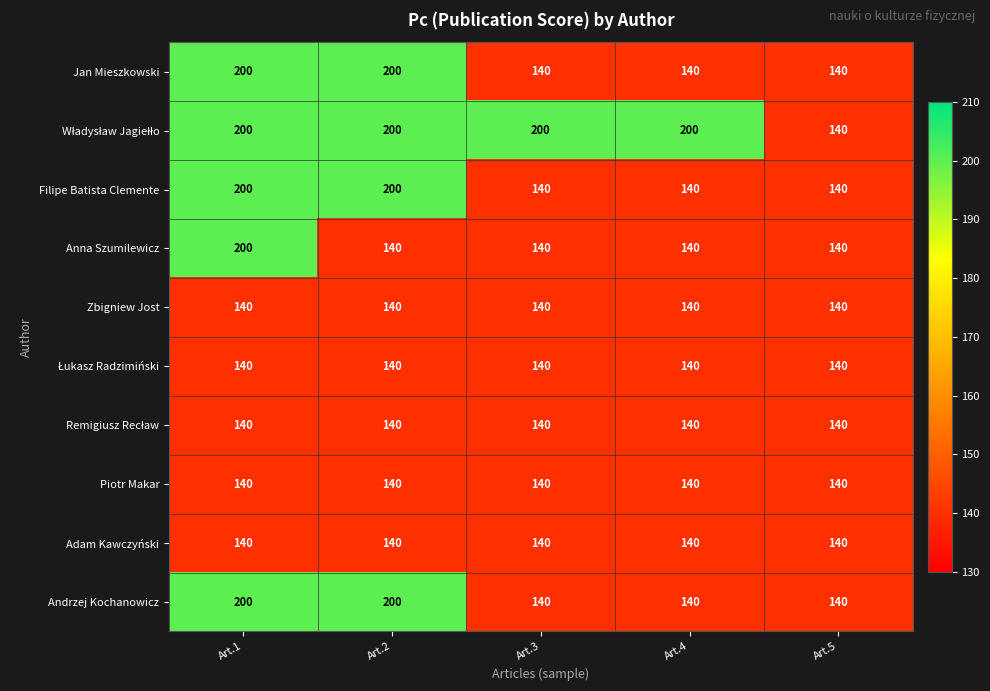

What is the total value across all series at Art.4?

1460